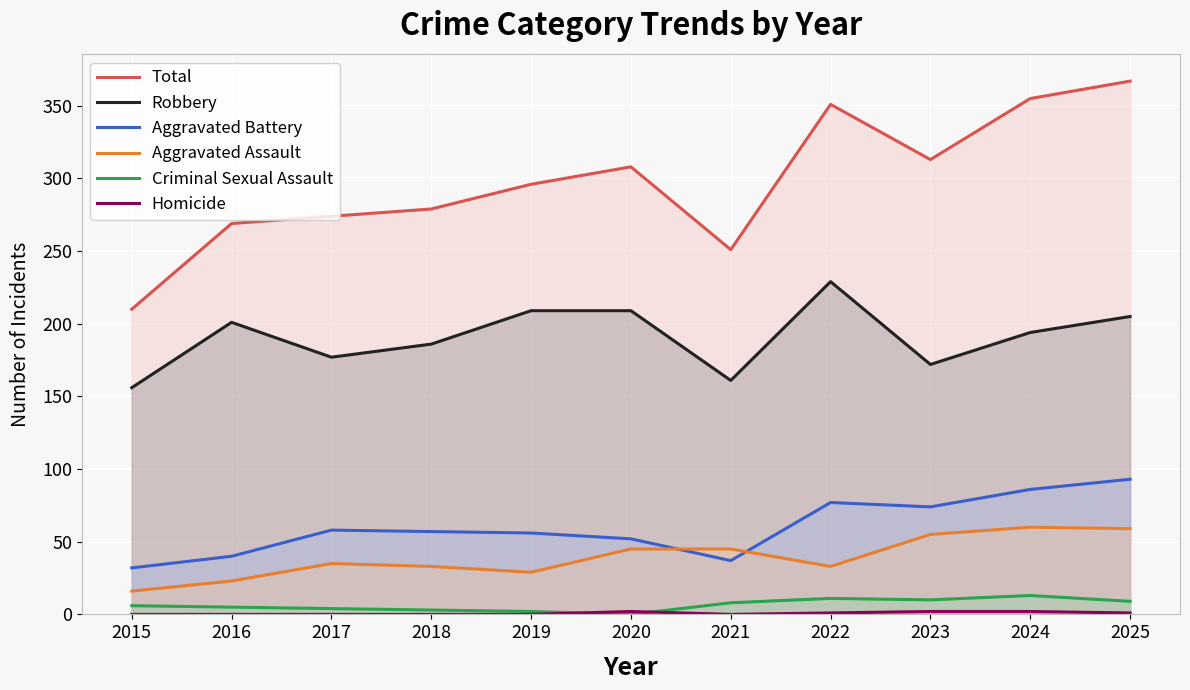

Which series has the largest total across all categories?

Total